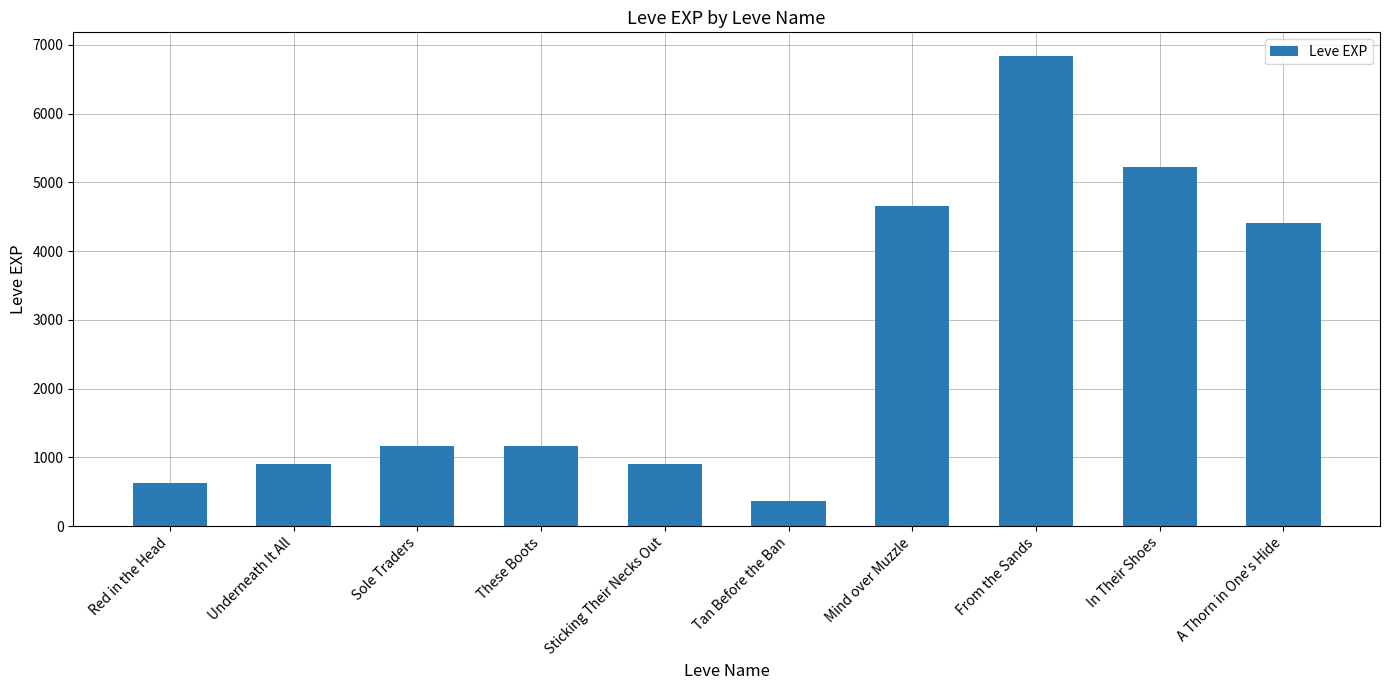

What is the label of the 1st bar from the left?

Red in the Head